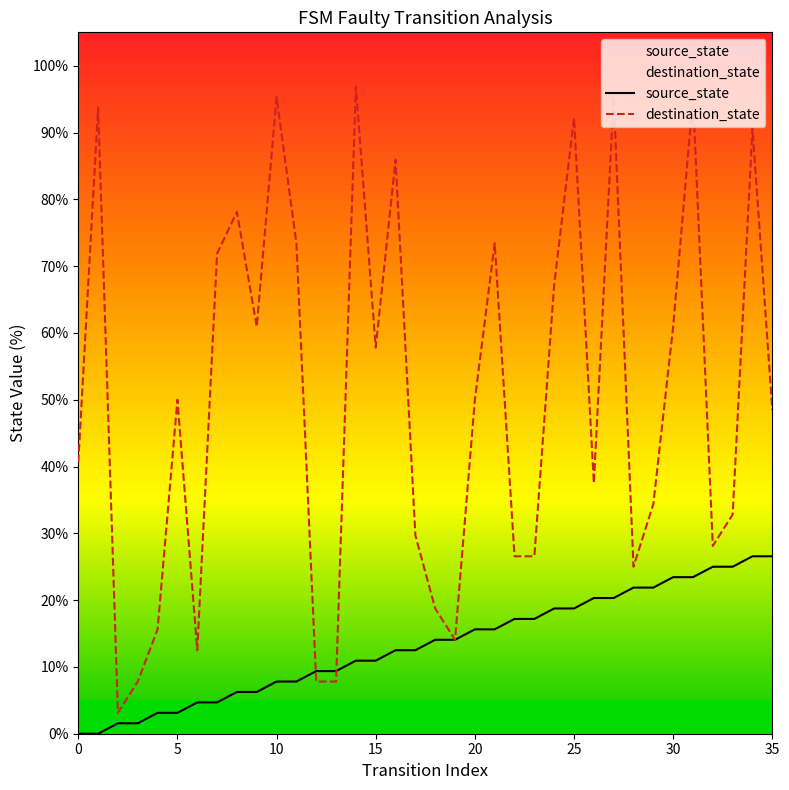

Which category has the highest value in the destination_state series?

14